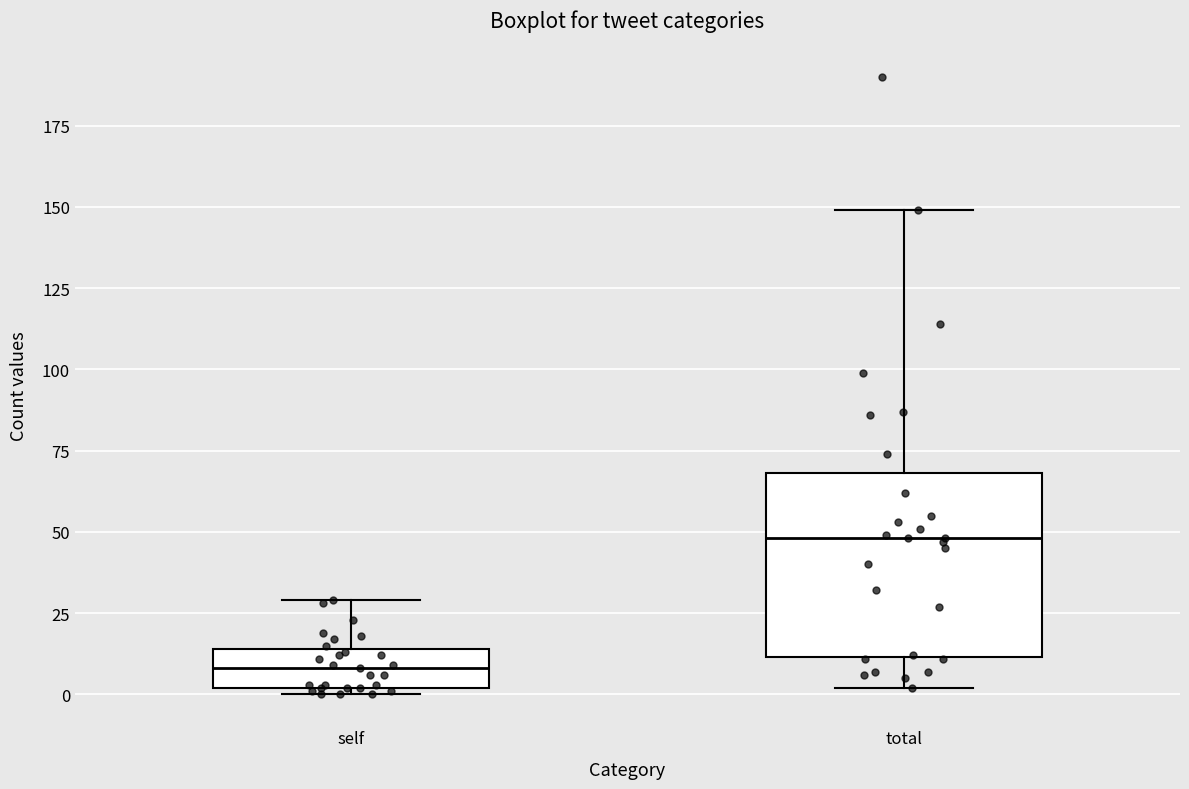

Reading left to right, transcribe this box plot: for each box, give where its median line is, the range the box spans, and where its two whiskers end, as read against the y-axis. The values are not printed on the chart, so give them approximately, as read against the axis.

self: median 10, box 0 to 15, whiskers 0 (just below the box's lower edge) to 30
total: median 50, box 10 to 70, whiskers 0 to 150